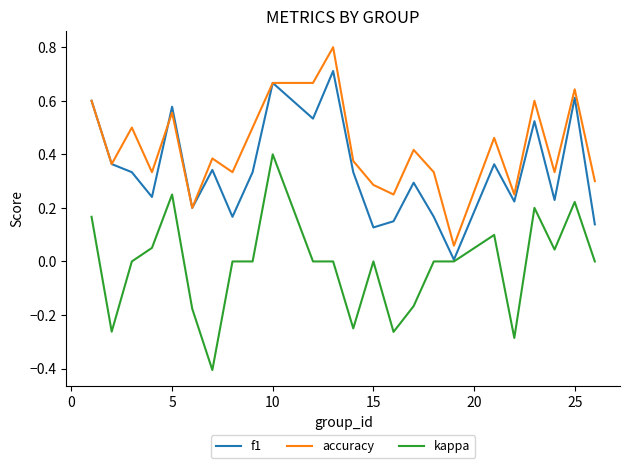

Rank the series by their maximum value, from highest to lowest.

accuracy, f1, kappa